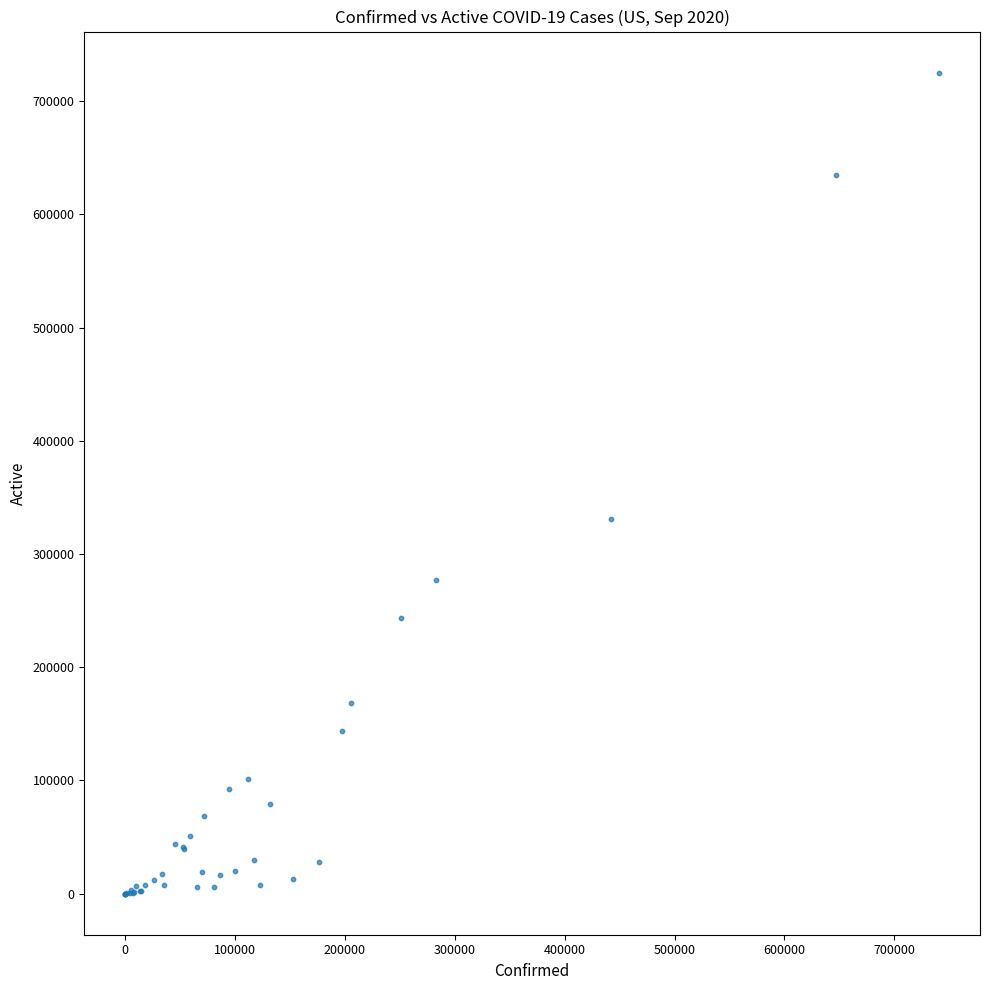

What Y value in the scatter plot is closest to 362562?

331089